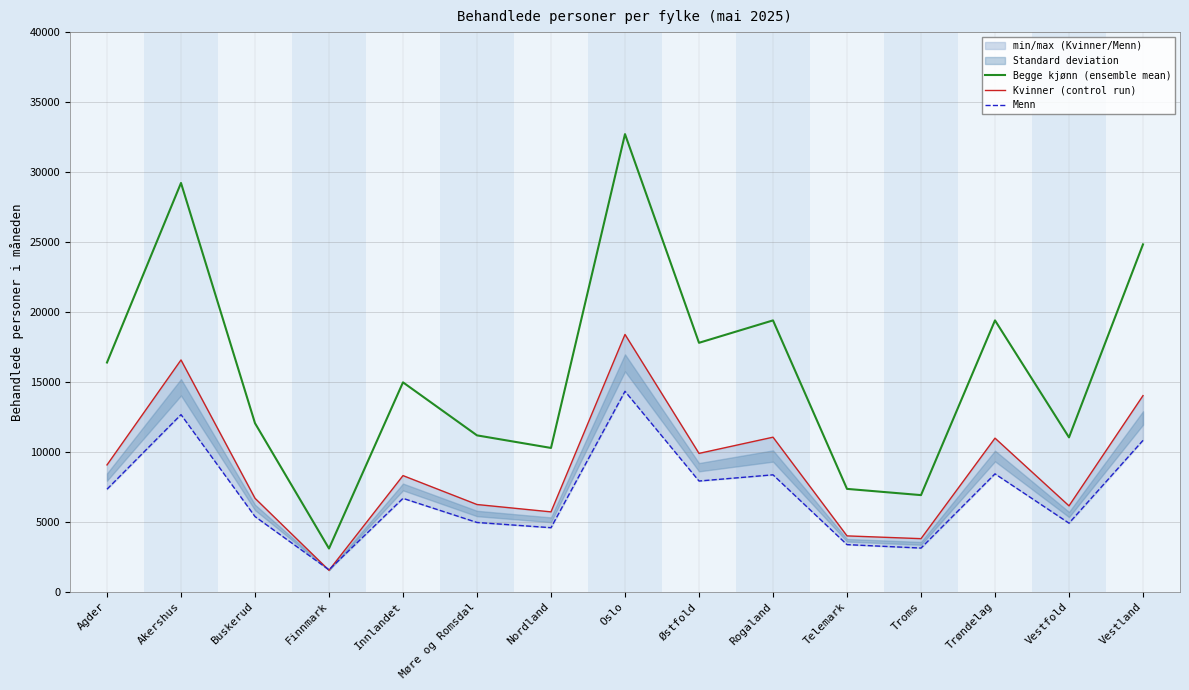

How many lines are shown in the chart?

3